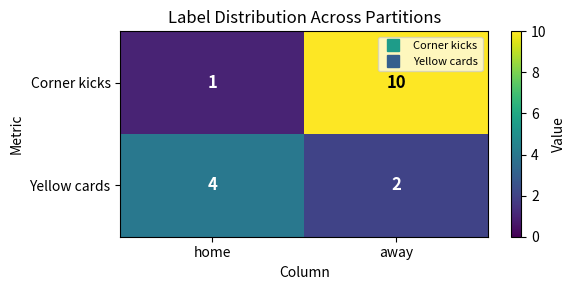

True or false: Yellow cards has a value of 2 at away.

True